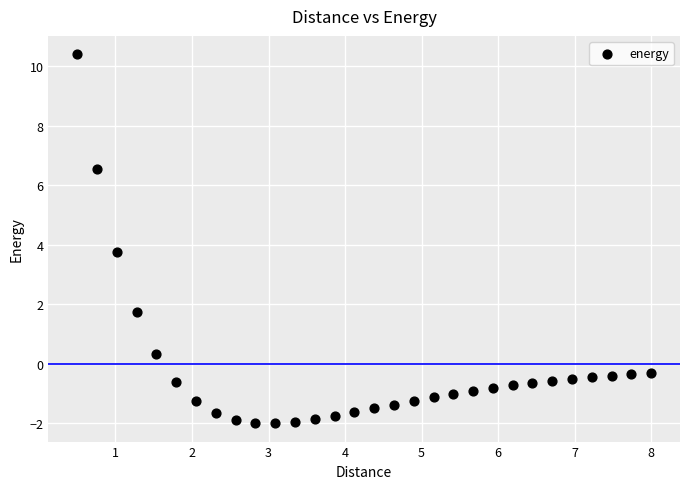

What Y value in the scatter plot is closest to 4?

3.7